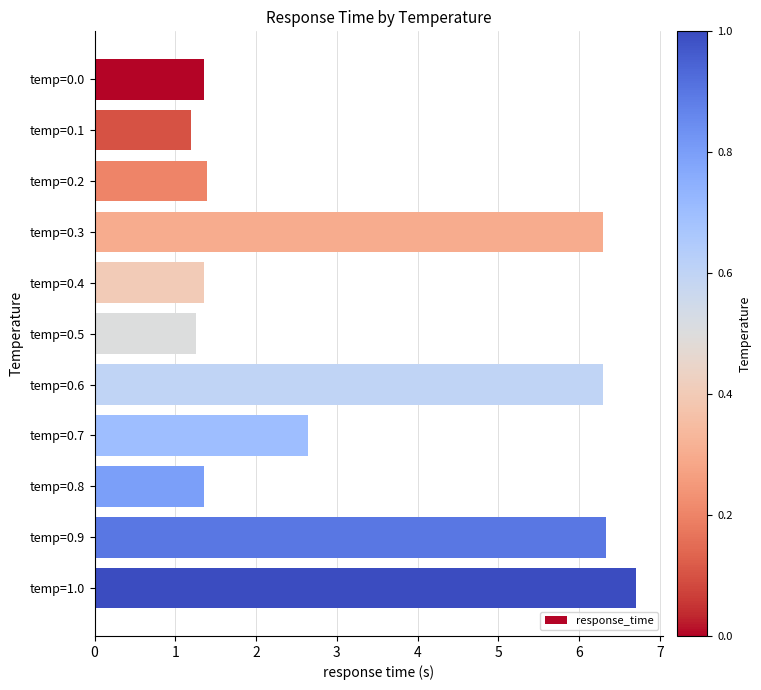

Which category has the highest value across all series?

temp=1.0